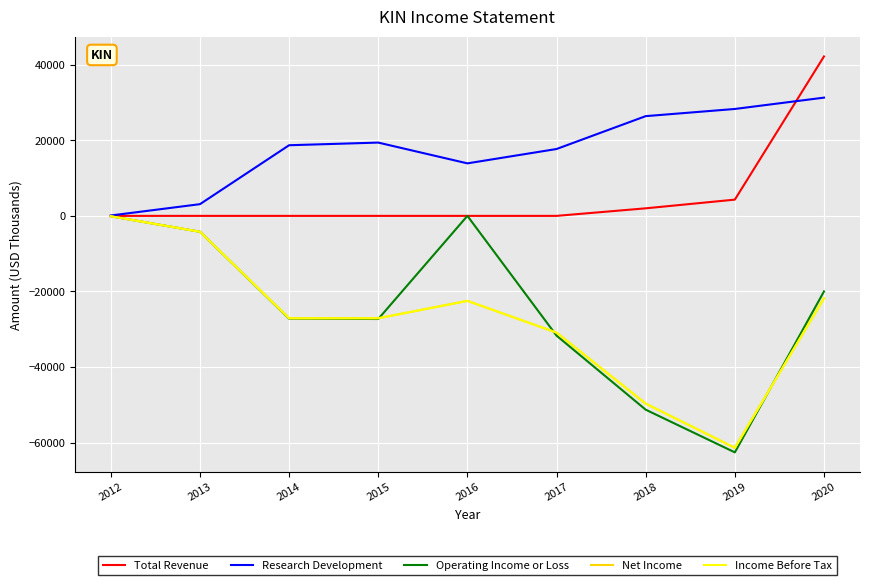

At which category does the chart reach its peak across all series?

2020